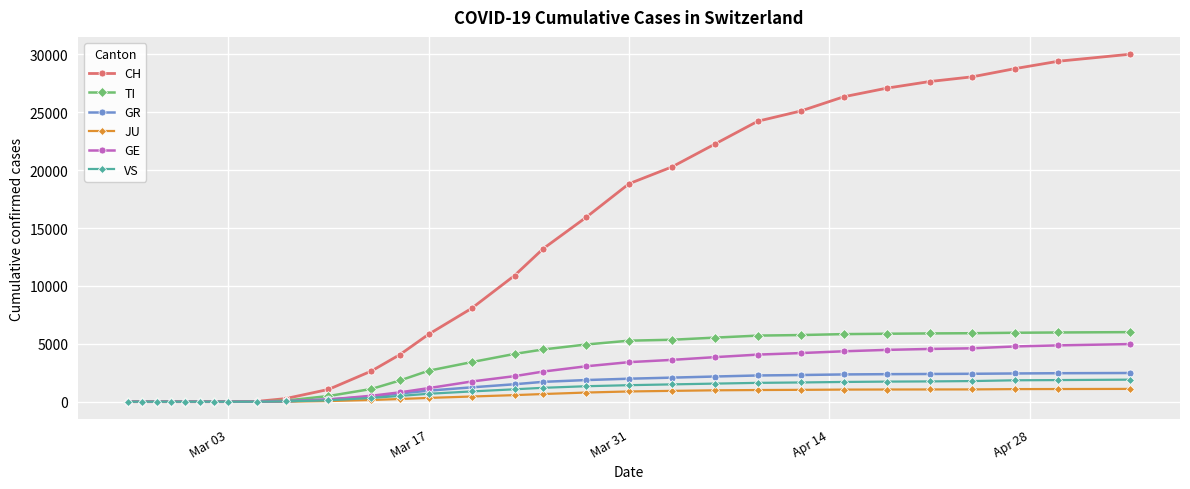

Which series has the widest spread of values?

CH